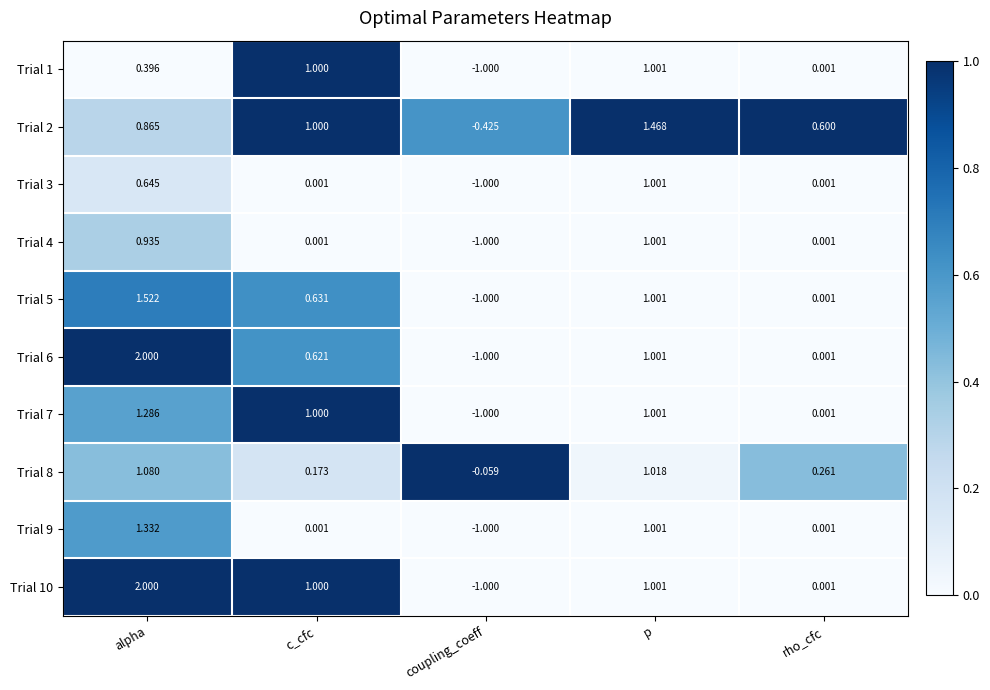

Is the value of Trial 2 at c_cfc greater than the value of Trial 10 at coupling_coeff?

Yes